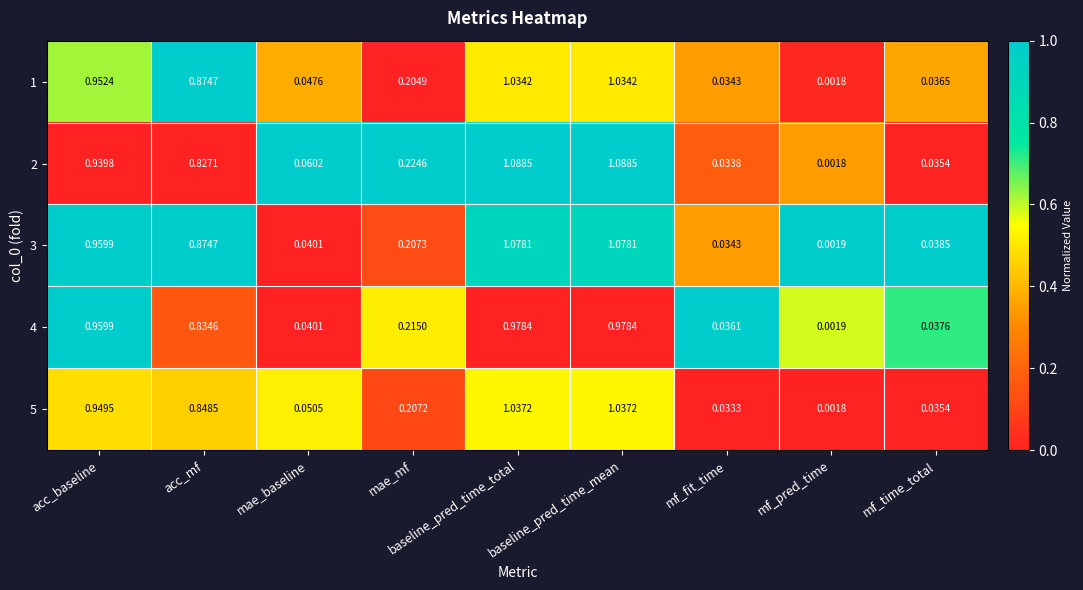

At which label is 5 closest to 0?

mf_pred_time